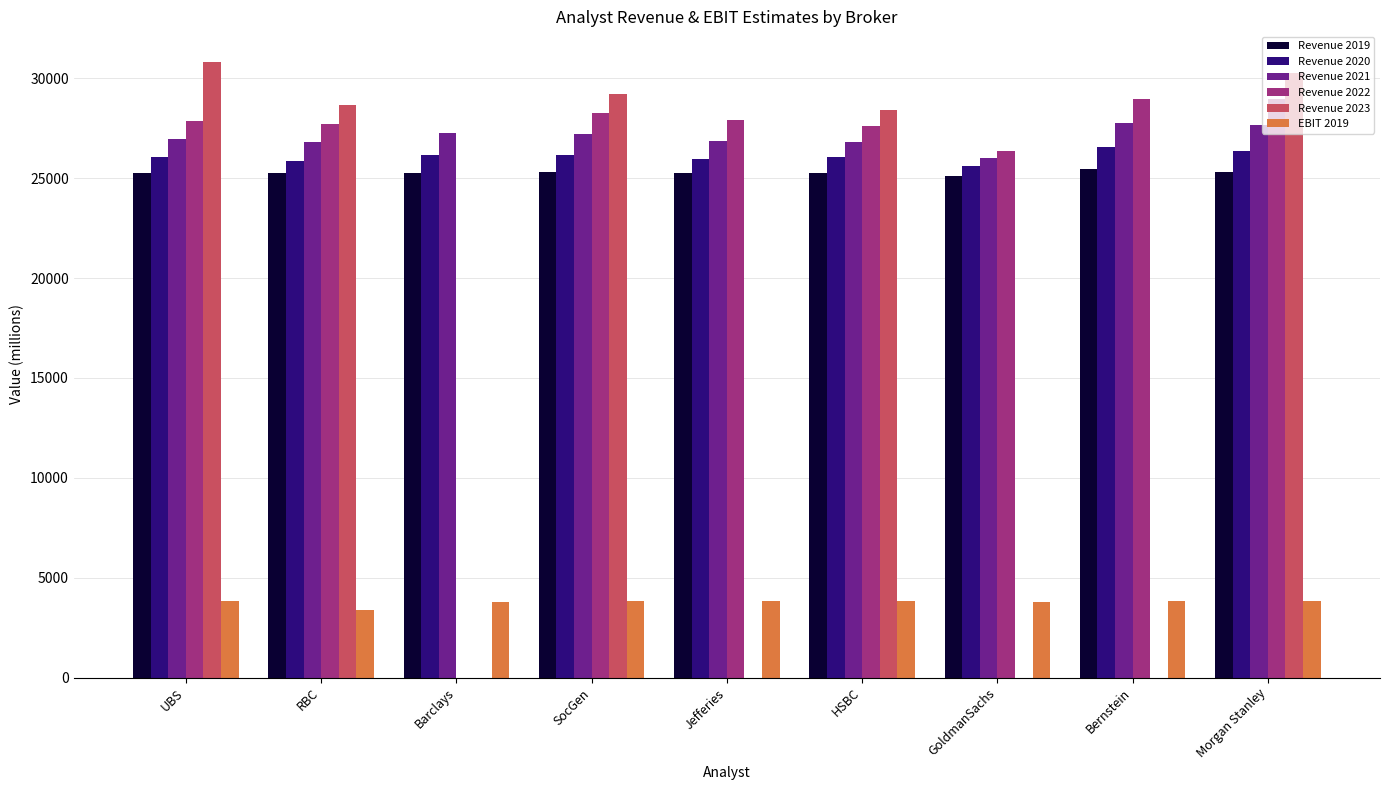

How many distinct data groups are displayed?

6